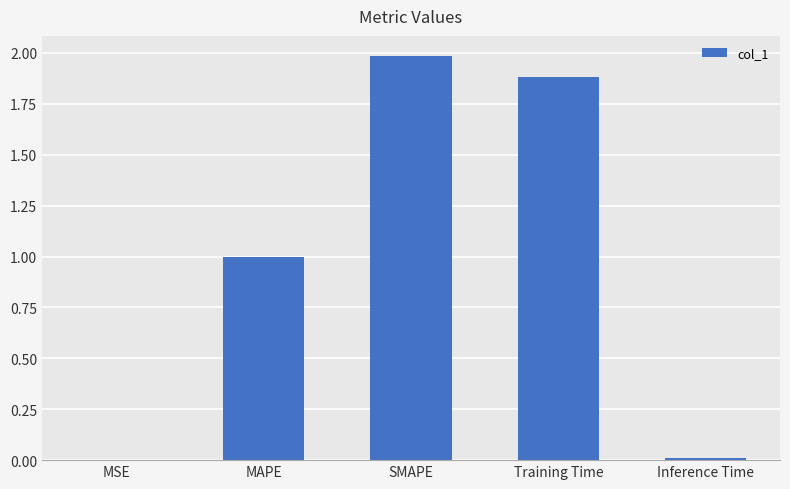

True or false: the data shows 0.0 at Inference Time.

True